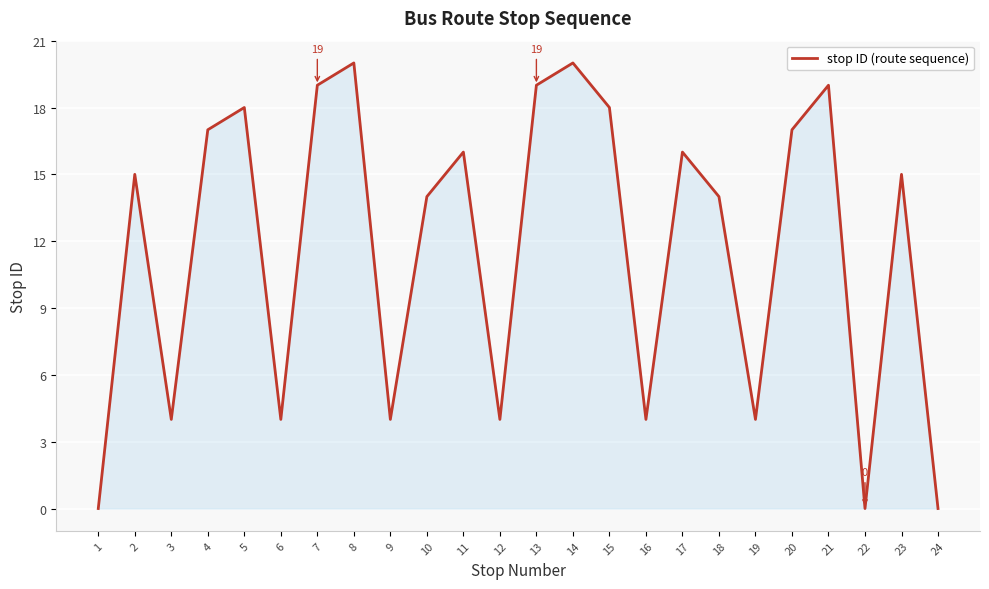

How many lines are shown in the chart?

1